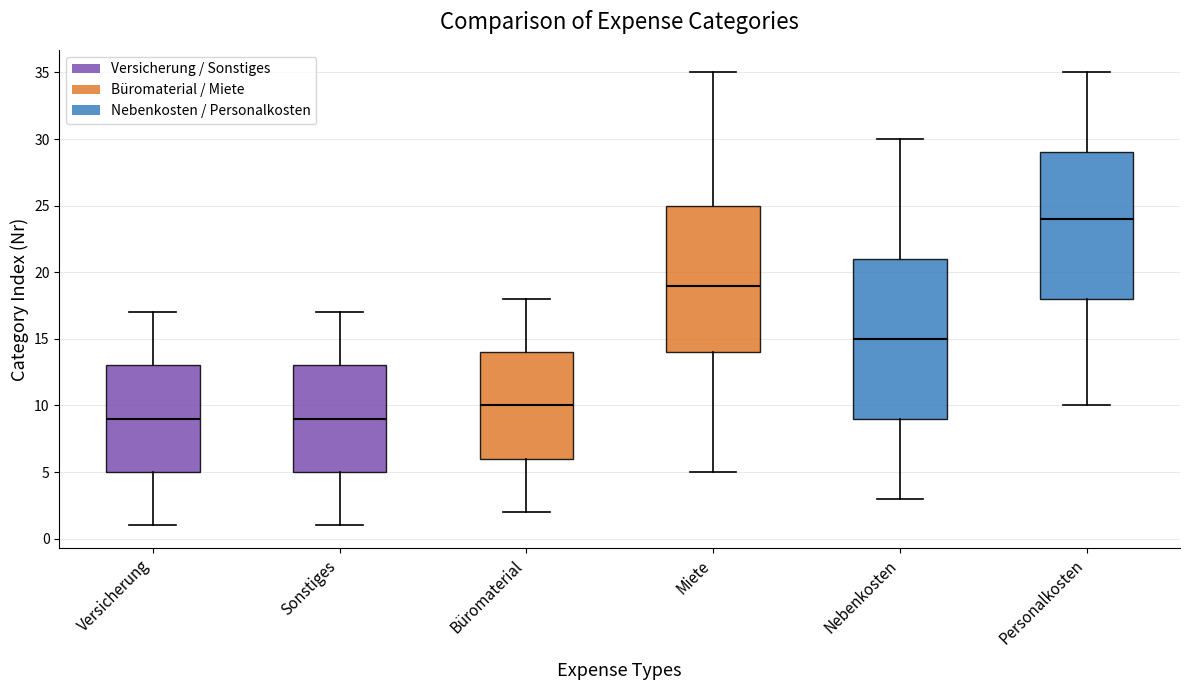

Reading left to right, transcribe this box plot: for each box, give where its median line is, the range the box spans, and where its two whiskers end, as read against the y-axis. The values are not printed on the chart, so give them approximately, as read against the axis.

Versicherung: median 9, box 5 to 13, whiskers 1 to 17
Sonstiges: median 9, box 5 to 13, whiskers 1 to 17
Büromaterial: median 10, box 6 to 14, whiskers 2 to 18
Miete: median 19, box 14 to 25, whiskers 5 to 35
Nebenkosten: median 15, box 9 to 21, whiskers 3 to 30
Personalkosten: median 24, box 18 to 29, whiskers 10 to 35